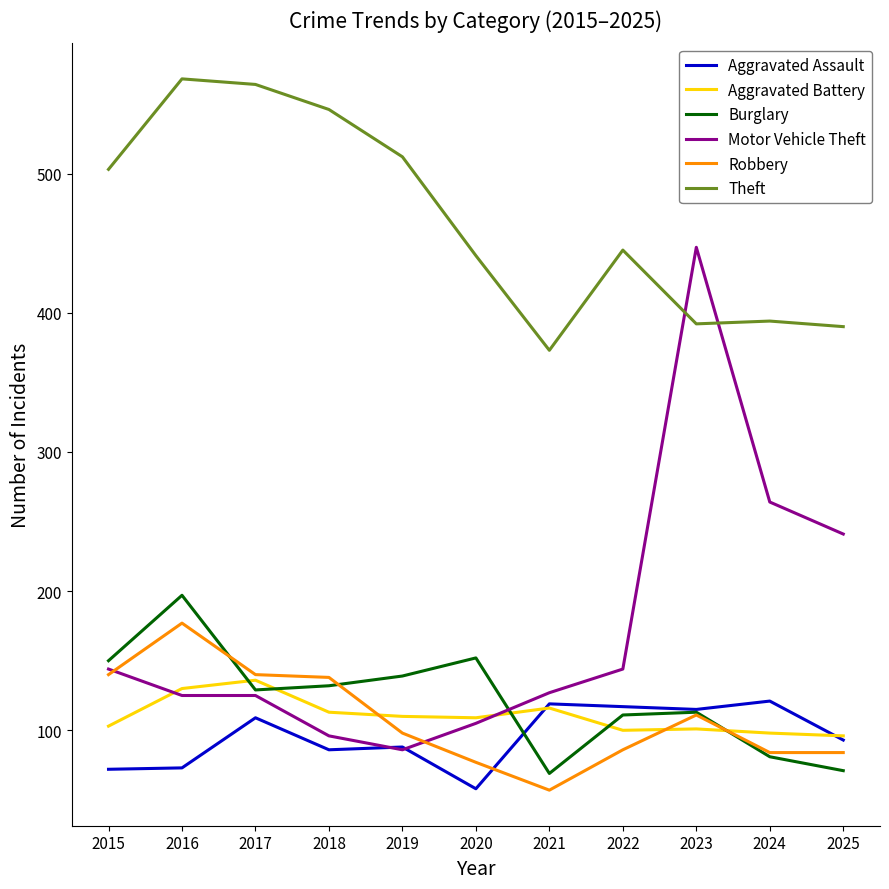

What is the maximum value shown in the chart?

568